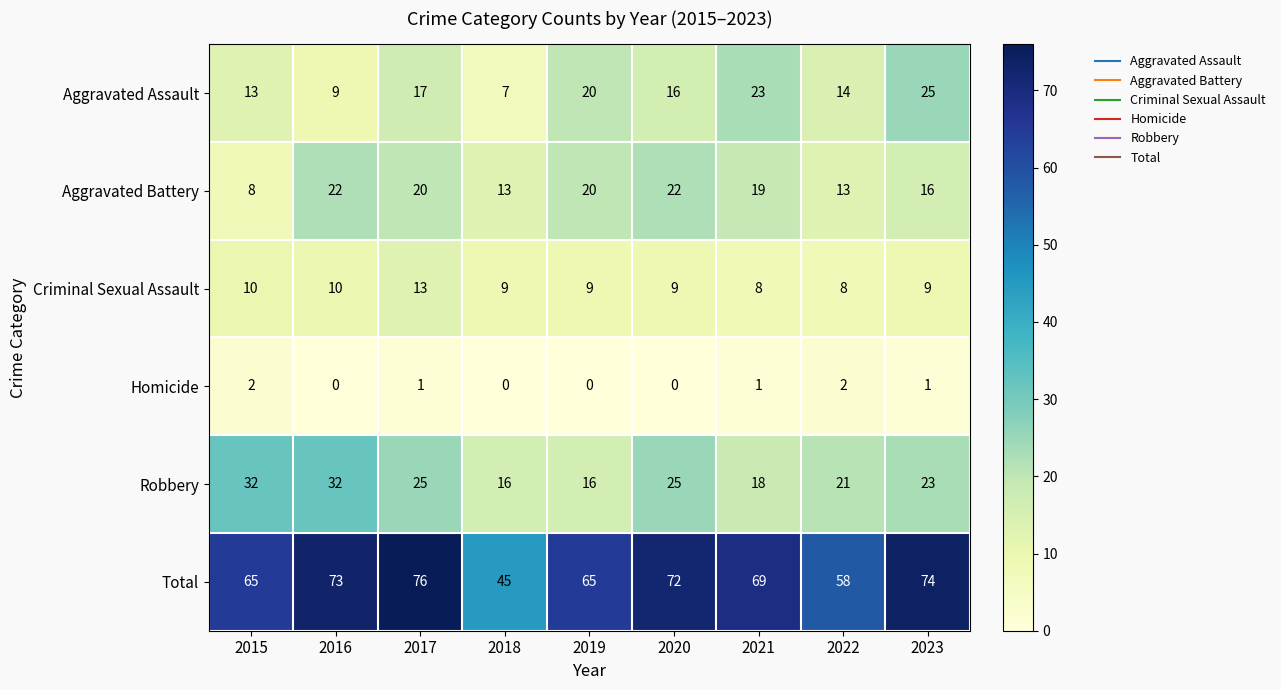

The value of Robbery at 2017 is 7. True or false?

False